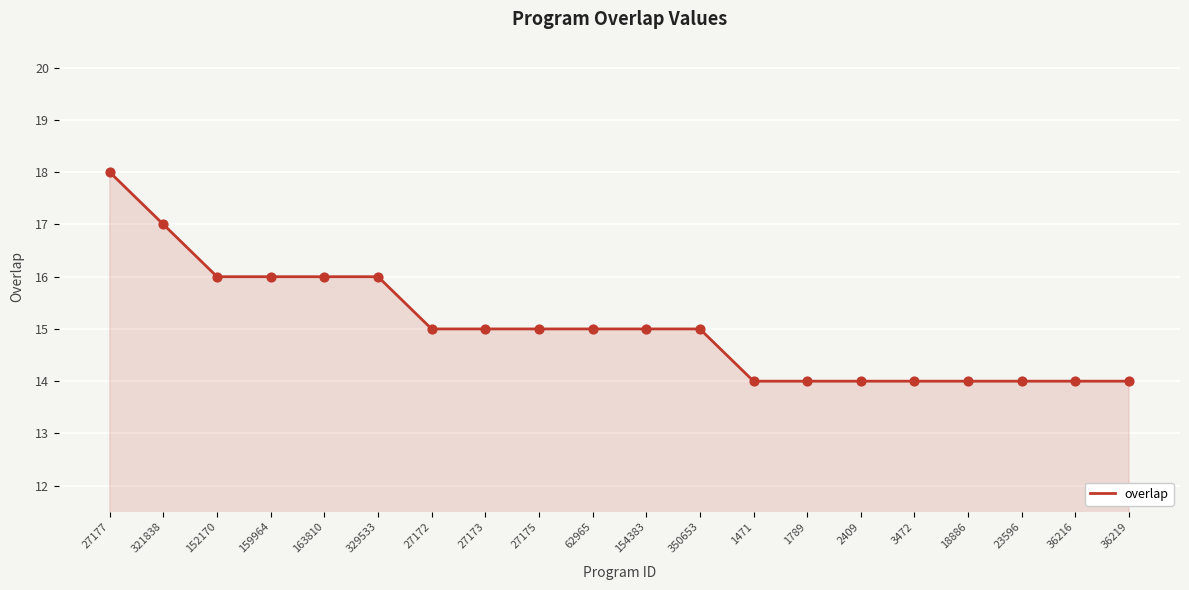

Approximately how many times larger is the value at 321838 compared to 1789?

1.2